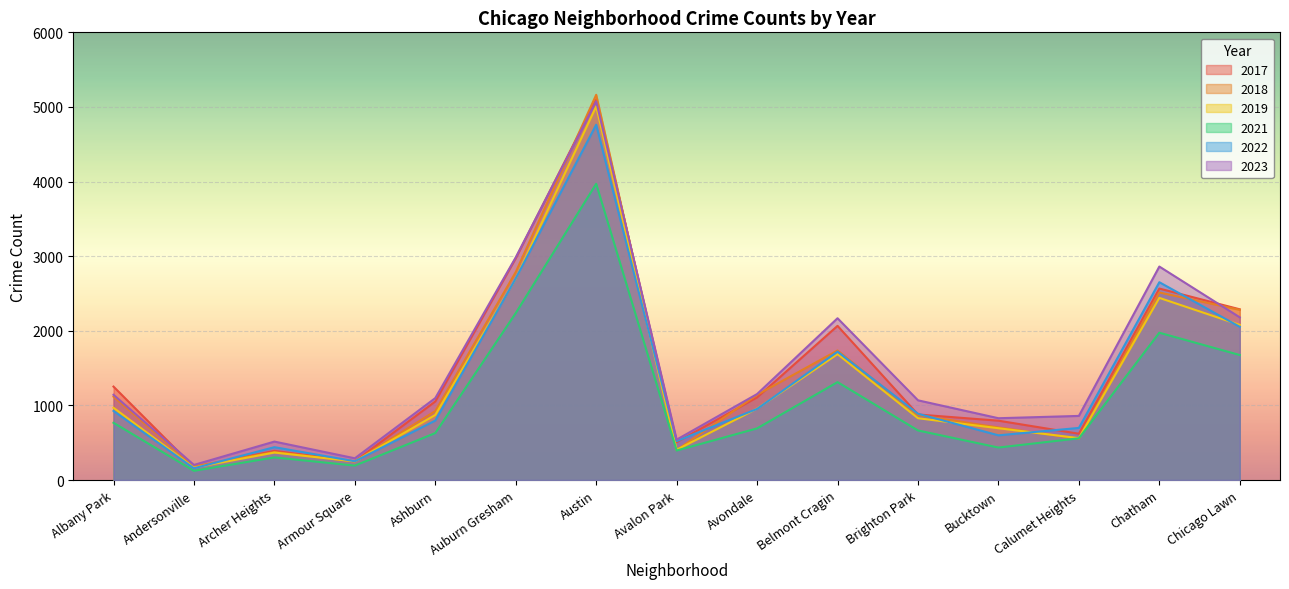

How many lines are shown in the chart?

6